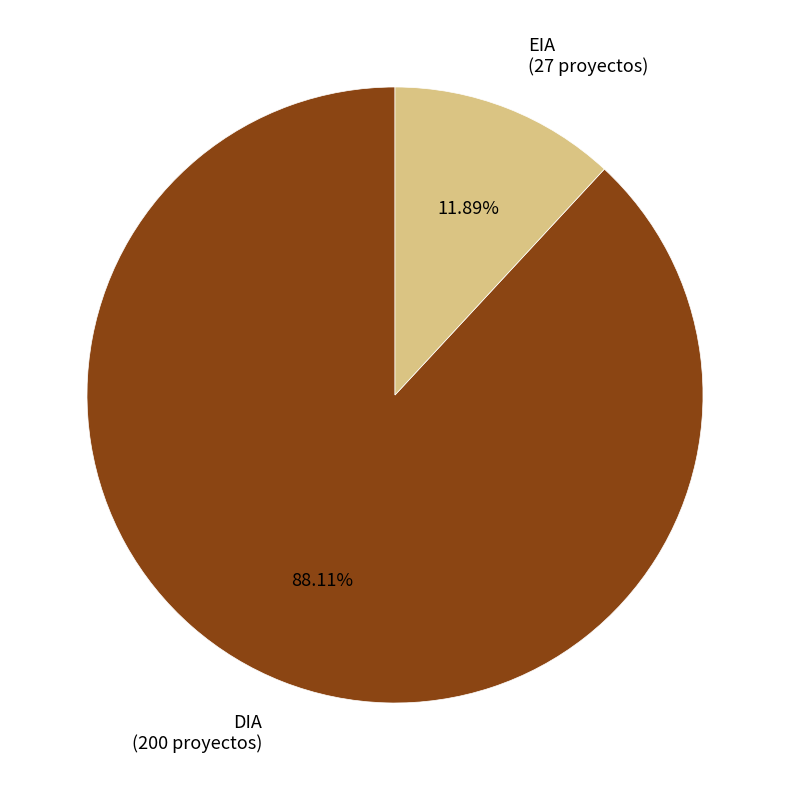

To the nearest percent, what percentage of the pie is EIA?

12%